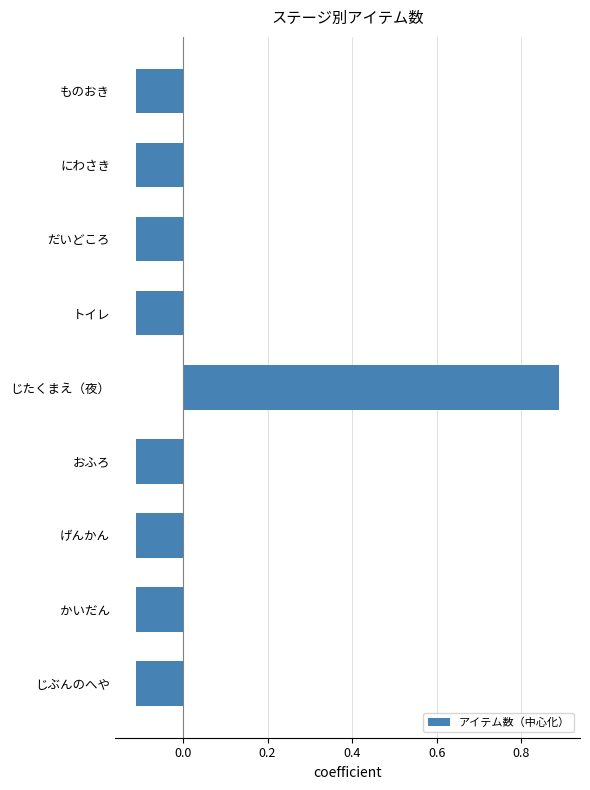

What is the difference between the values at じたくまえ（夜） and ものおき?

1.0